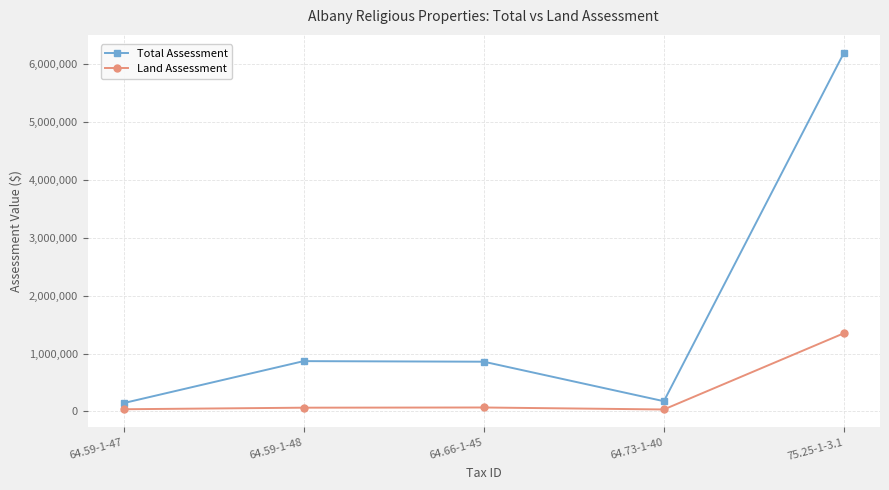

How many data points in Total Assessment are less than 860100?

2